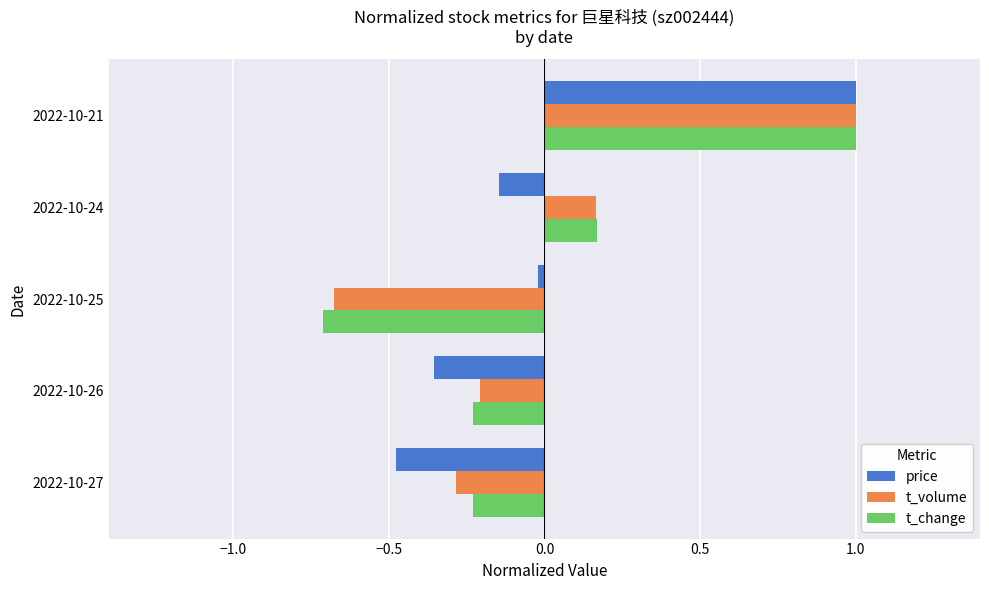

True or false: t_volume has a value of -0.9 at 2022-10-25.

False